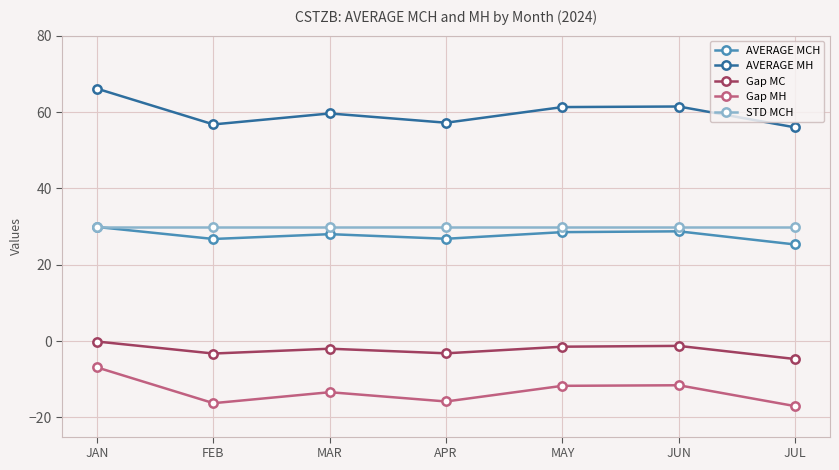

What is the approximate value of Gap MC at FEB?

-3.2